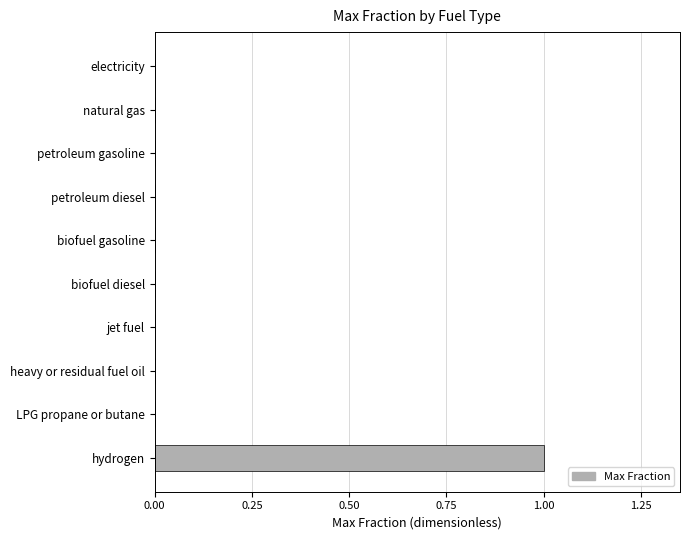

Is it true that the value at petroleum diesel is 0?

True